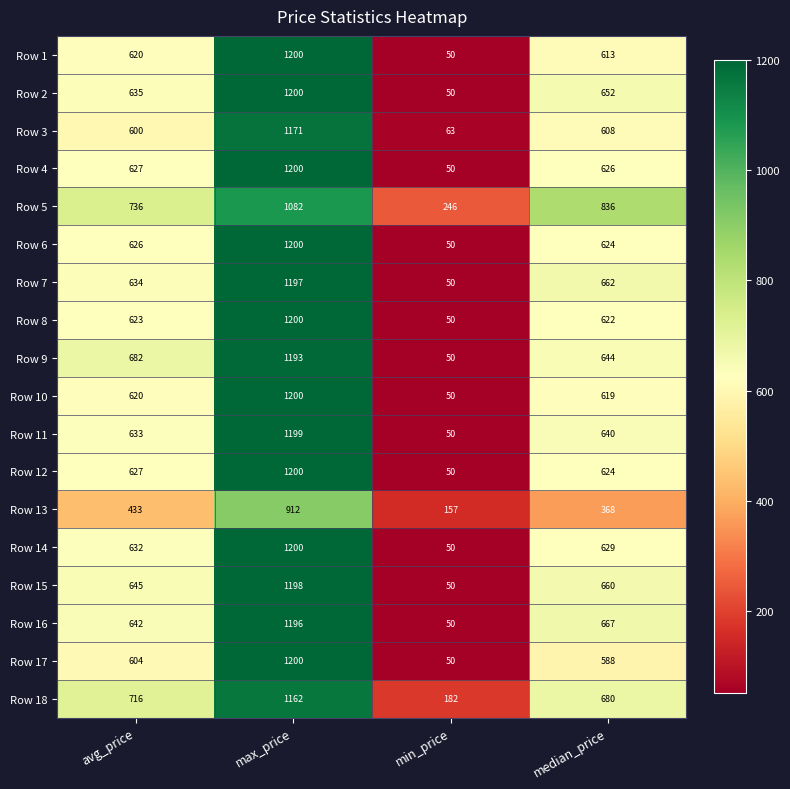

Where is Row 12 nearest to the value 625?

median_price